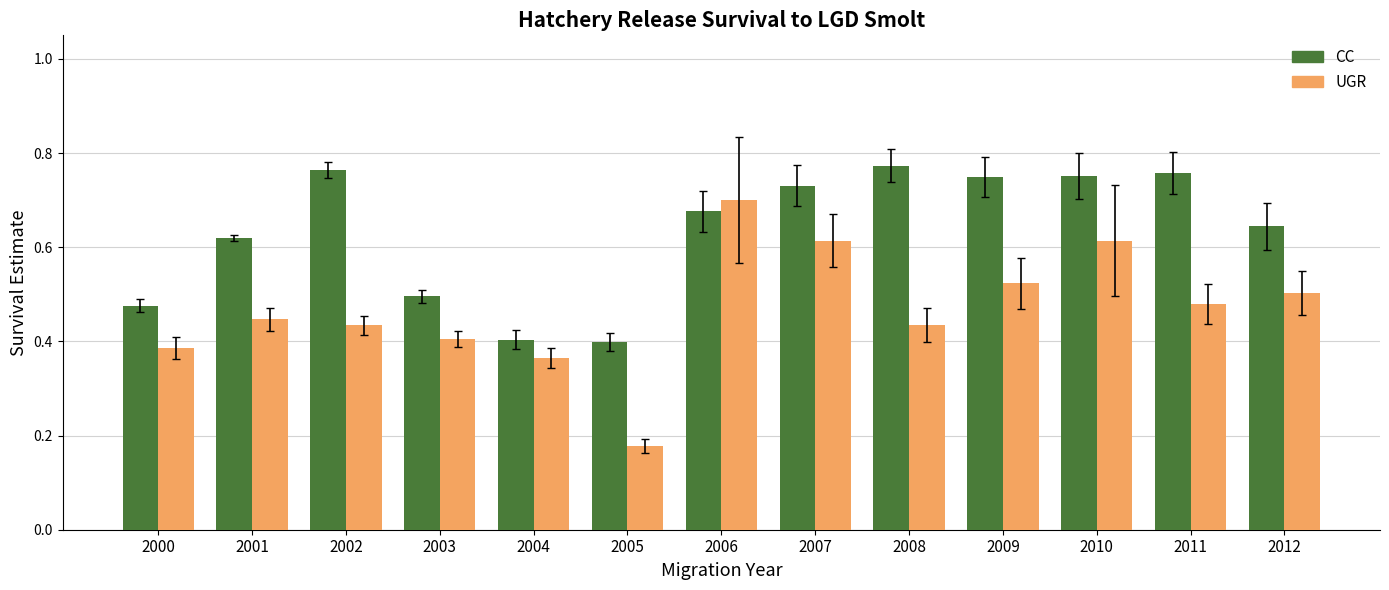

Rank the series by their average value, from highest to lowest.

CC, UGR